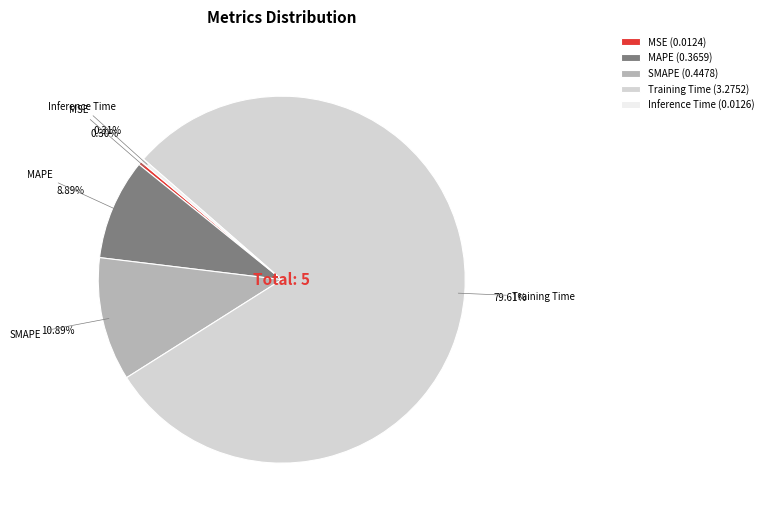

Between Training Time (3.2752) and SMAPE (0.4478), which is larger?

Training Time (3.2752)